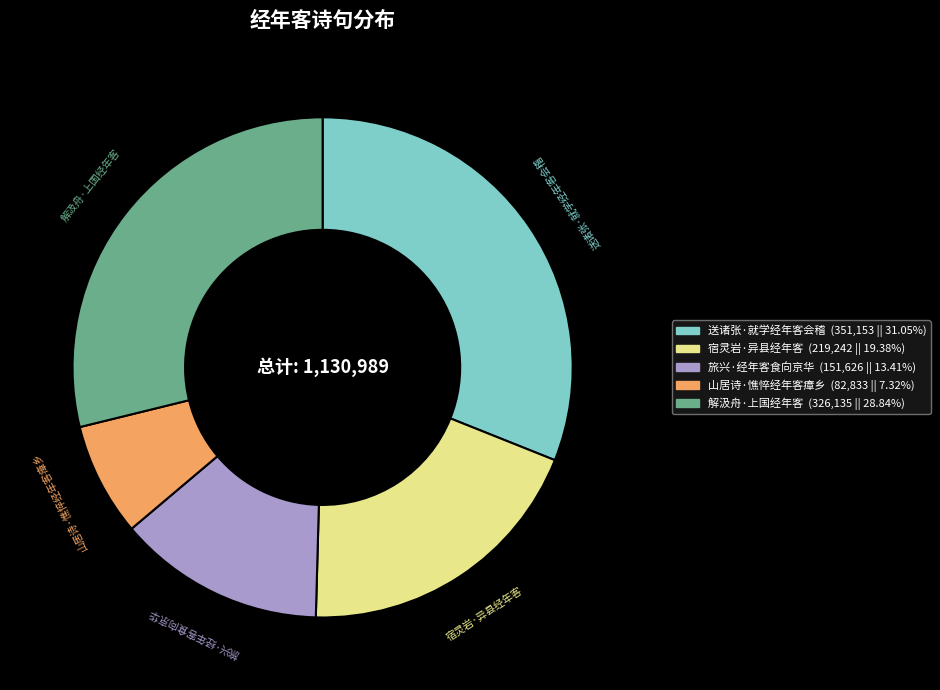

Does any single category account for the majority?

No